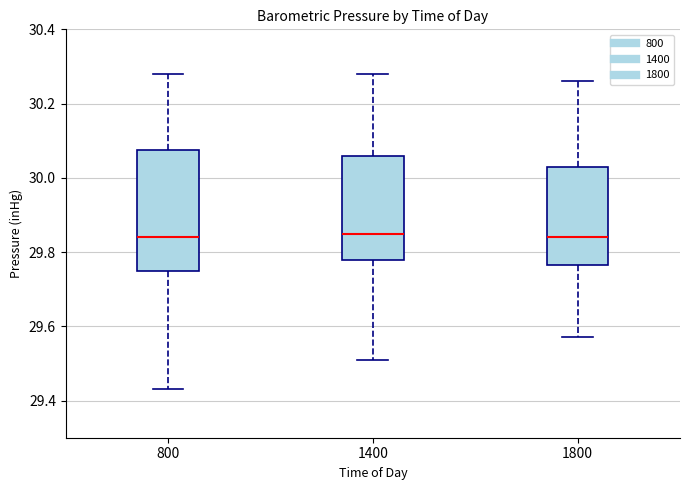

Reading left to right, transcribe this box plot: for each box, give where its median line is, the range the box spans, and where its two whiskers end, as read against the y-axis. The values are not printed on the chart, so give them approximately, as read against the axis.

800: median 29.84, box 29.76 to 30.08, whiskers 29.44 to 30.28
1400: median 29.86, box 29.78 to 30.06, whiskers 29.52 to 30.28
1800: median 29.84, box 29.76 to 30.04, whiskers 29.58 to 30.26